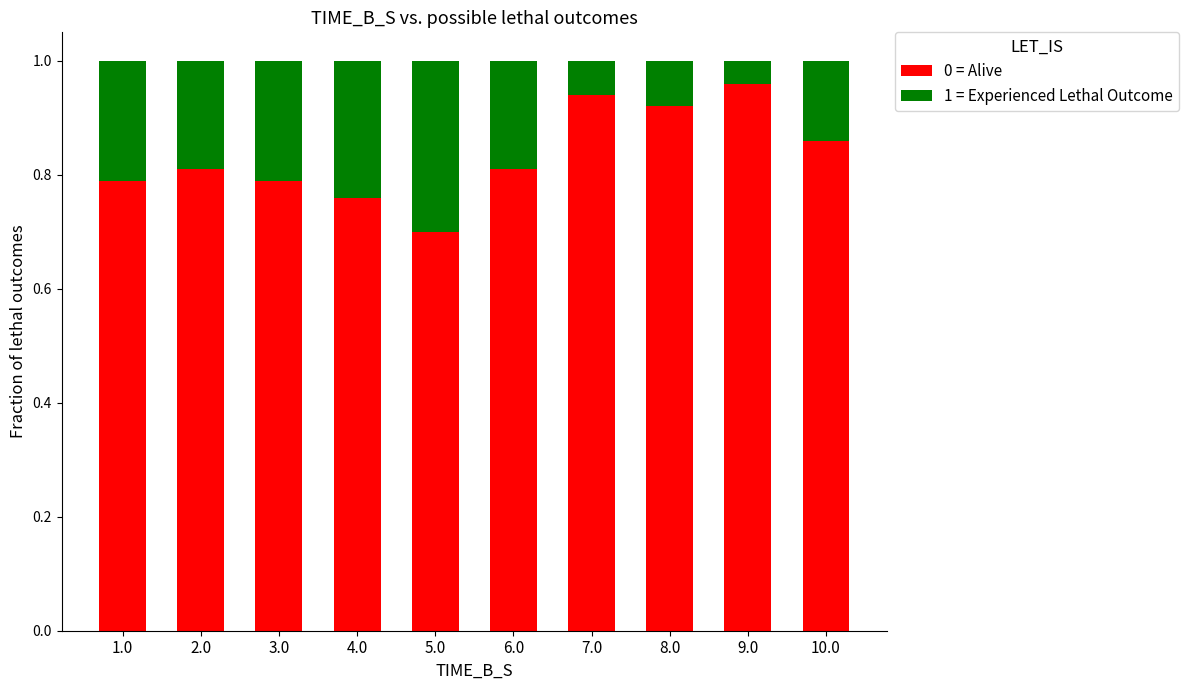

Where is 0 = Alive nearest to the value 0?

5.0